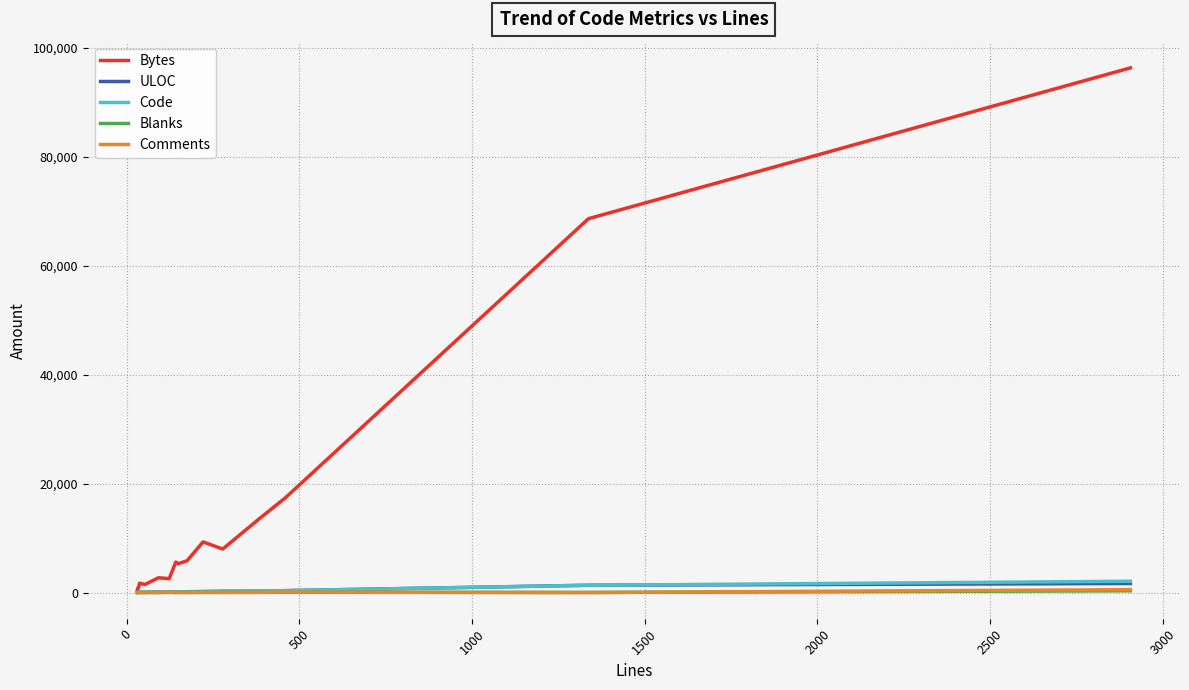

Which series has the largest total across all categories?

Bytes